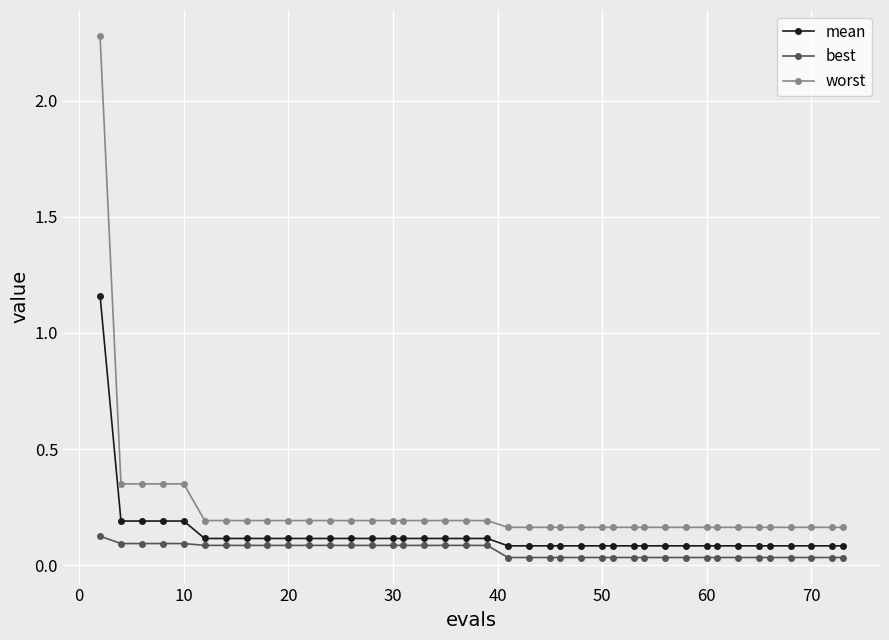

True or false: worst and best cross at least once.

False